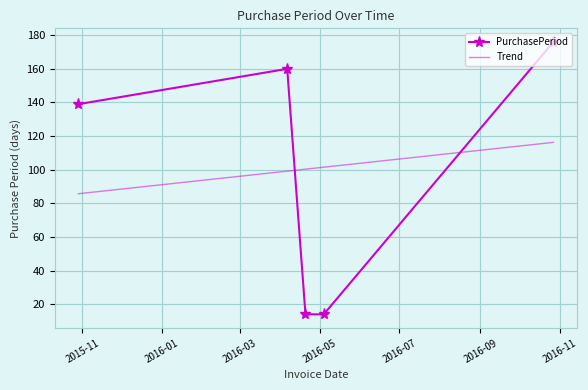

What is the difference between the maximum and minimum values in the Trend series?

30.6